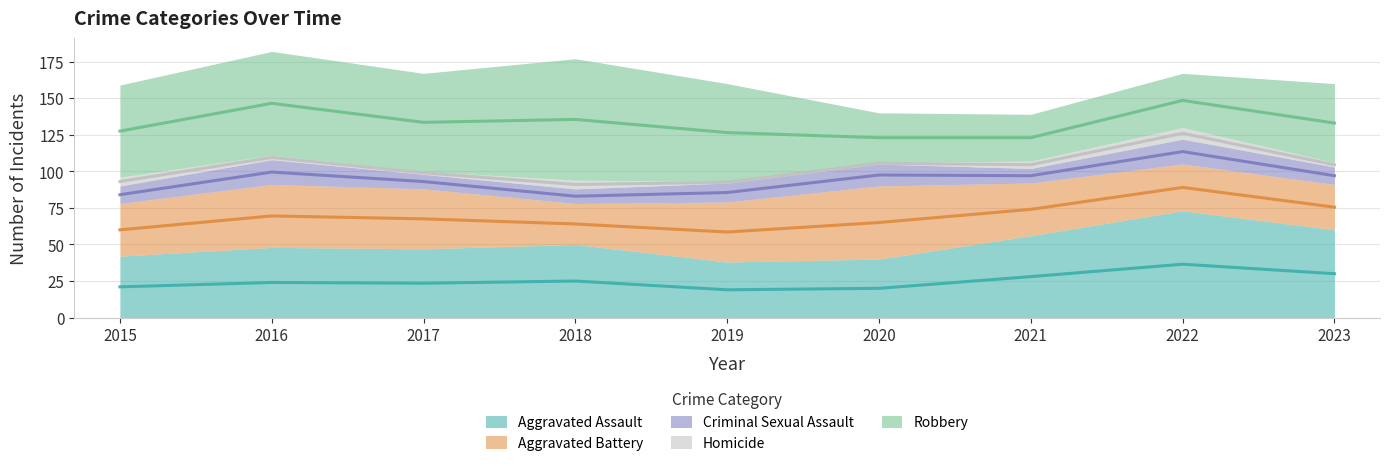

Which category has the highest value in the Robbery series?

2018